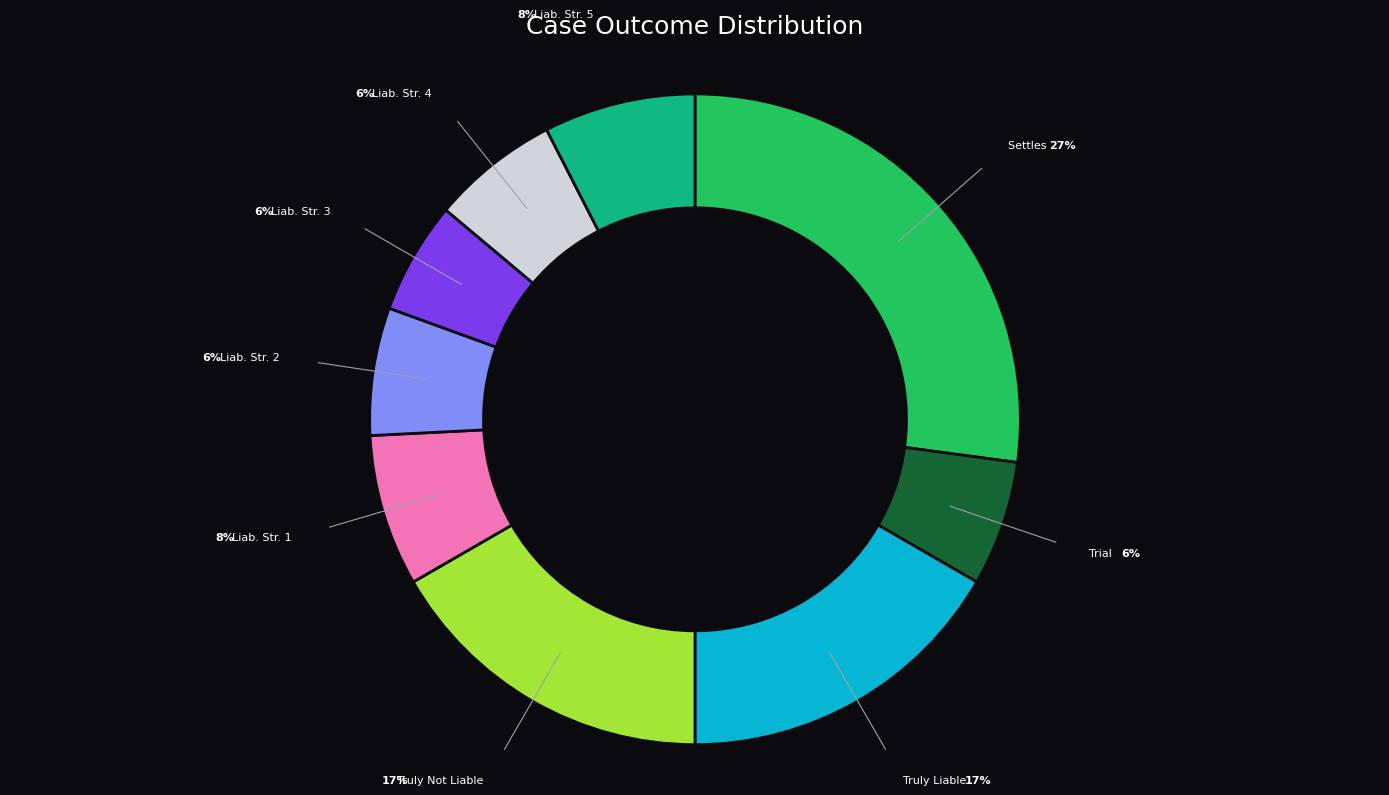

To the nearest percent, what is the average slice percentage?

11%